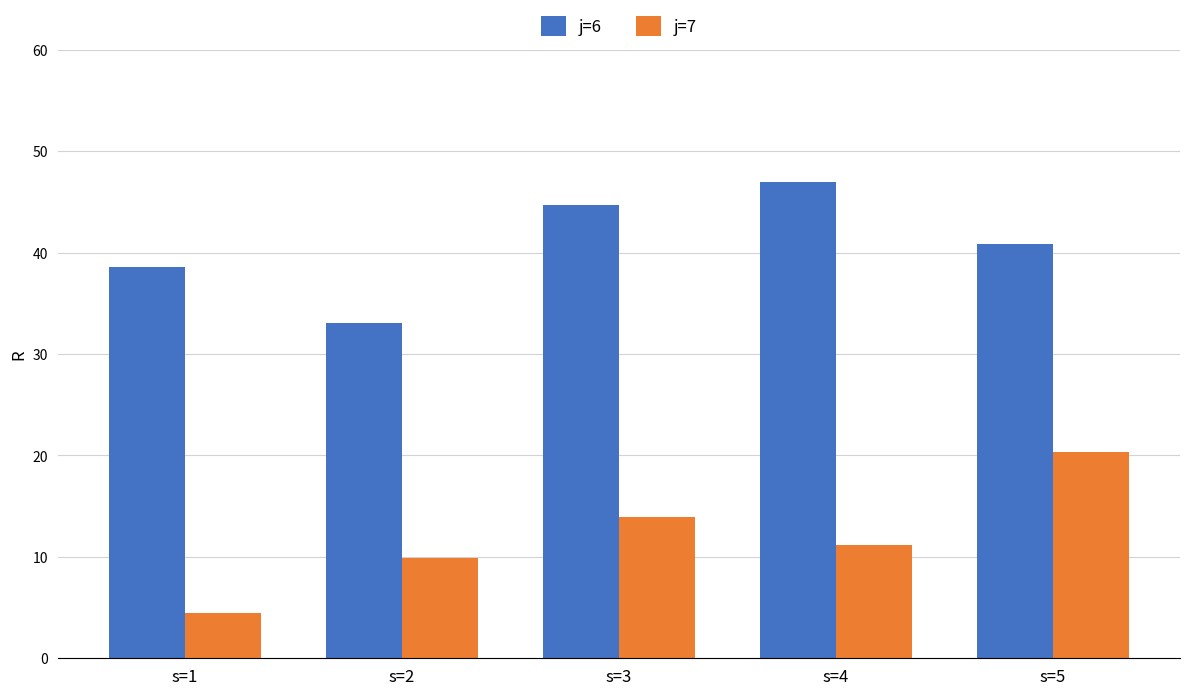

Which label corresponds to the largest value in the chart?

s=4